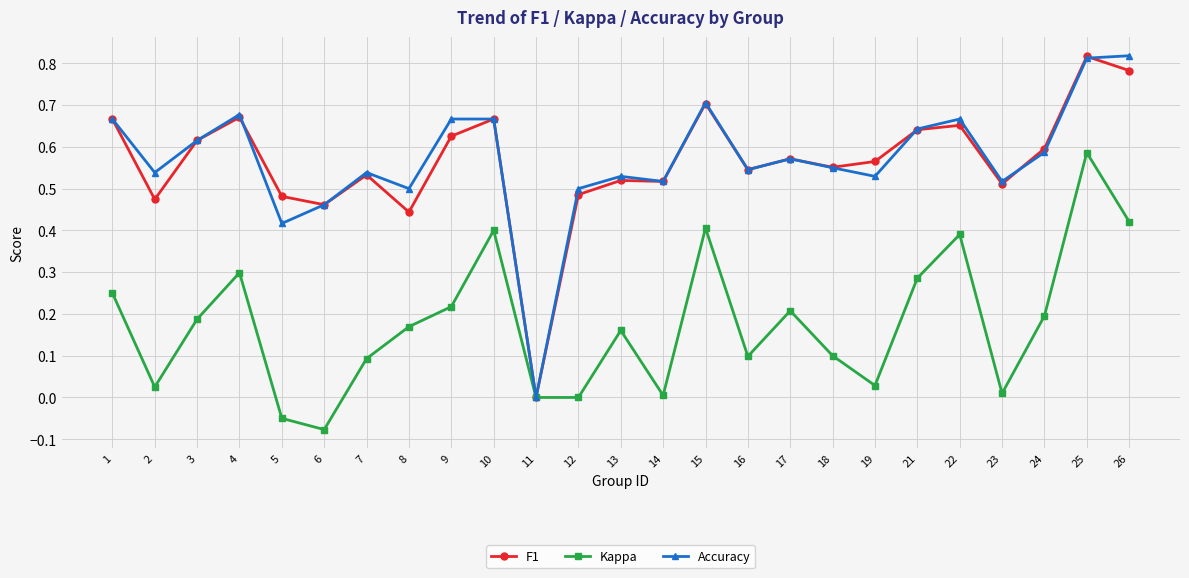

True or false: F1 and Accuracy intersect in this chart.

True